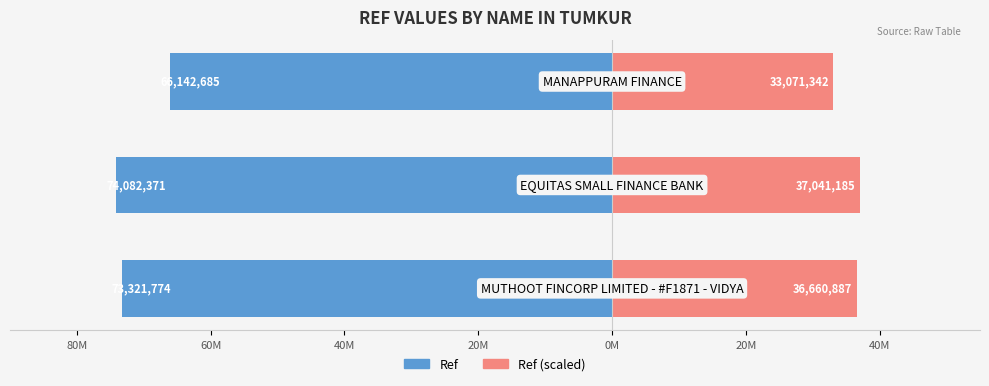

Are the bars horizontal?

Yes